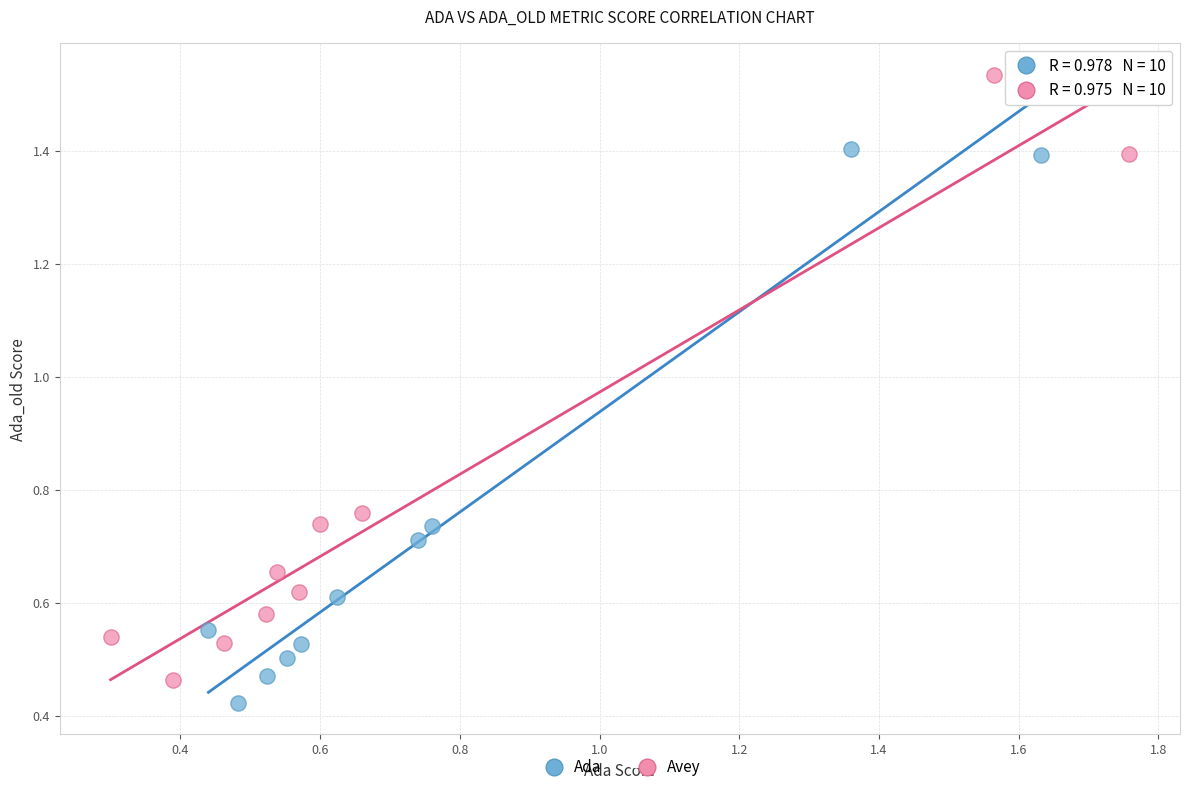

Which series reaches the maximum Y coordinate?

Avey